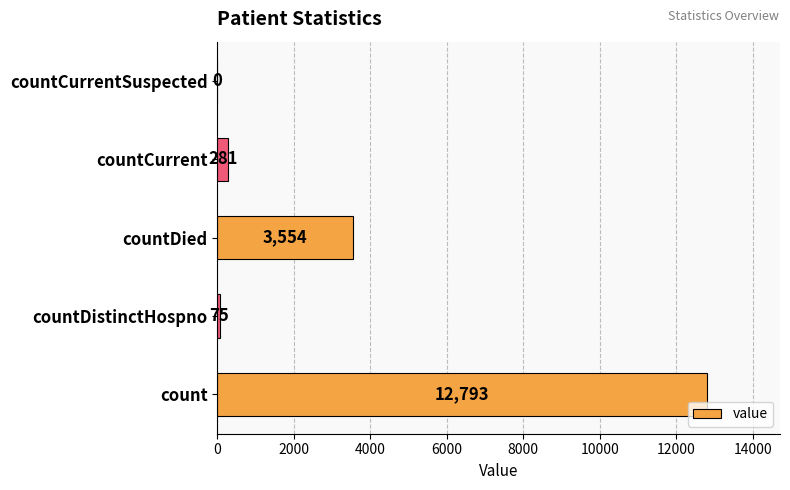

Is it true that the value at countCurrentSuspected is 3842?

False